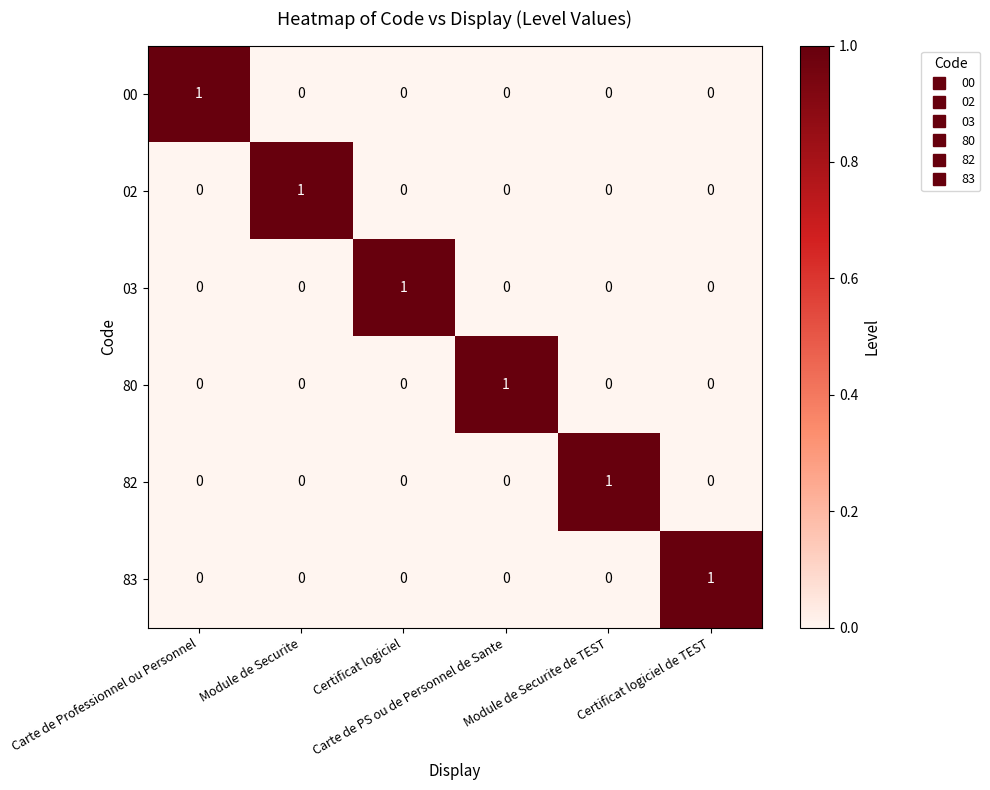

Count the 82 values in the range 0 to 1.

6